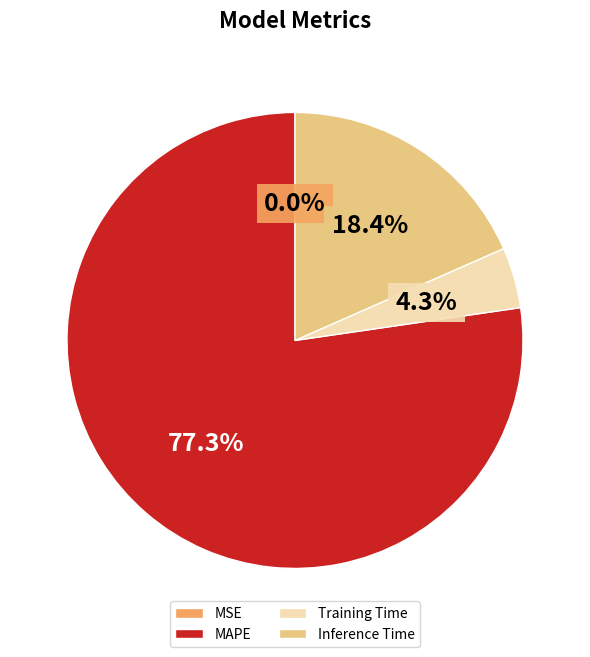

What portion of the pie excludes Inference Time?

81.6%